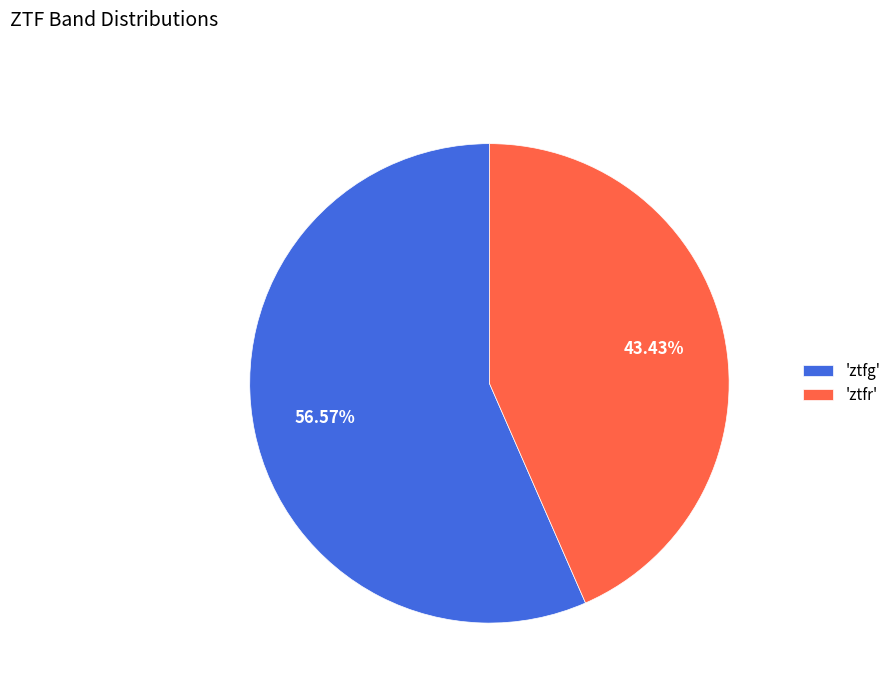

Which category accounts for the majority?

'ztfg'